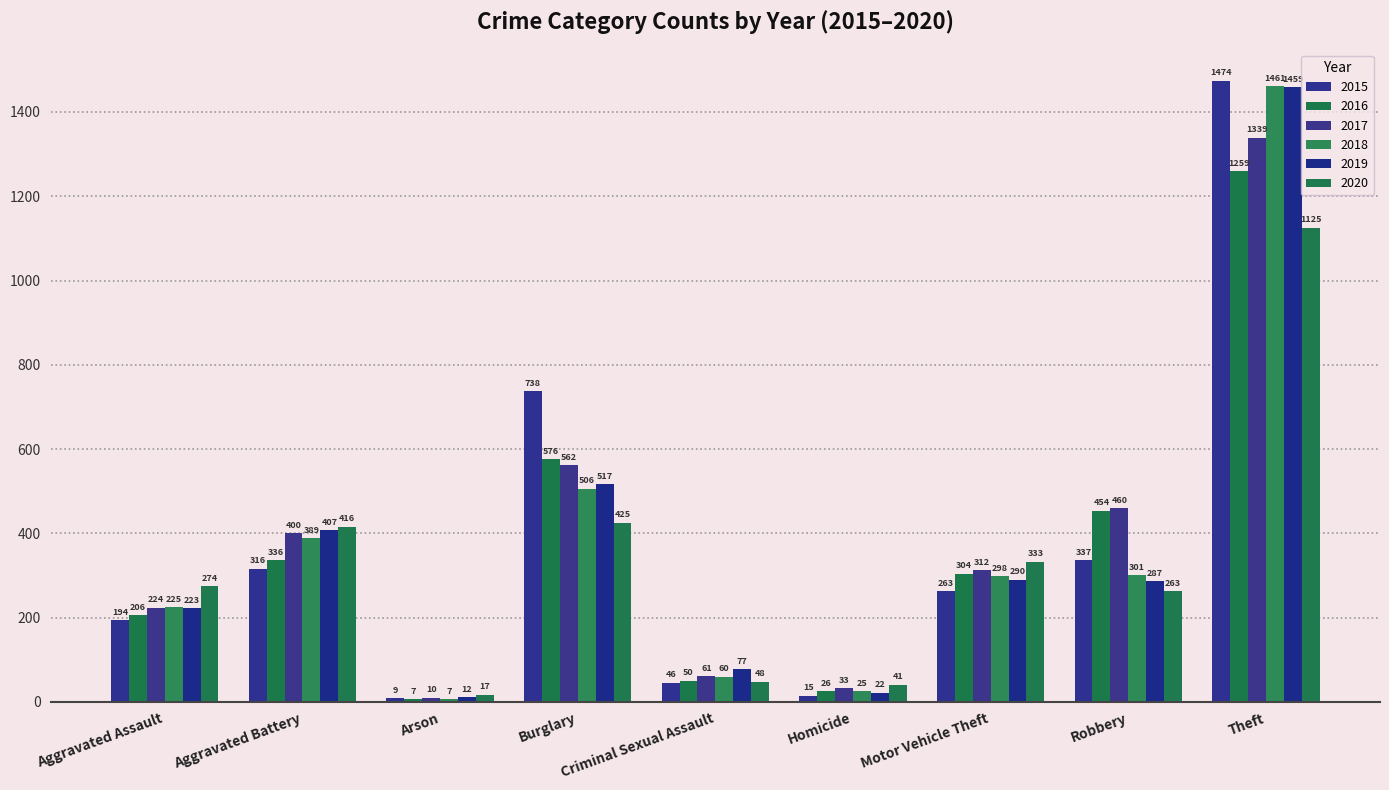

At which label does 2015 reach its peak?

Theft